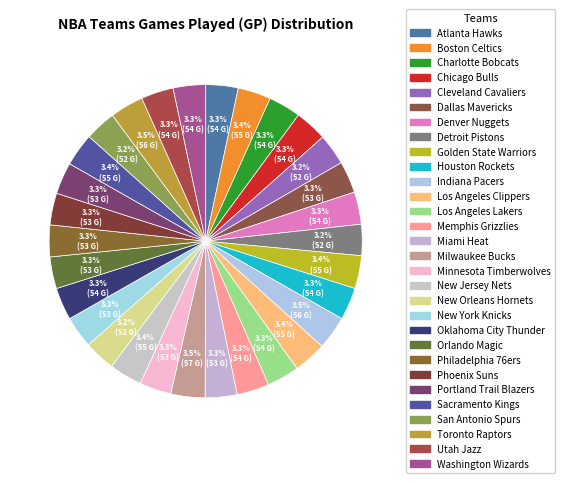

Is the sum of Boston Celtics and Milwaukee Bucks greater than half?

No